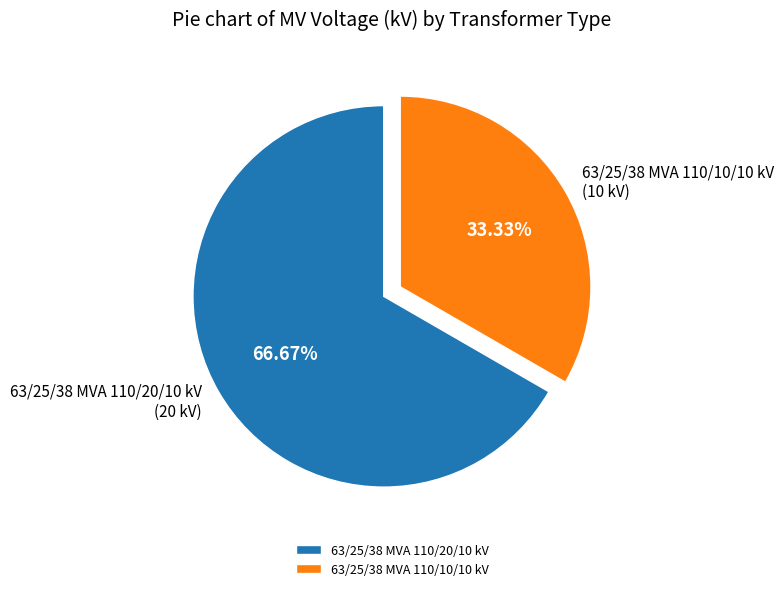

Is it true that 63/25/38 MVA 110/20/10 kV is 67% of the pie?

True